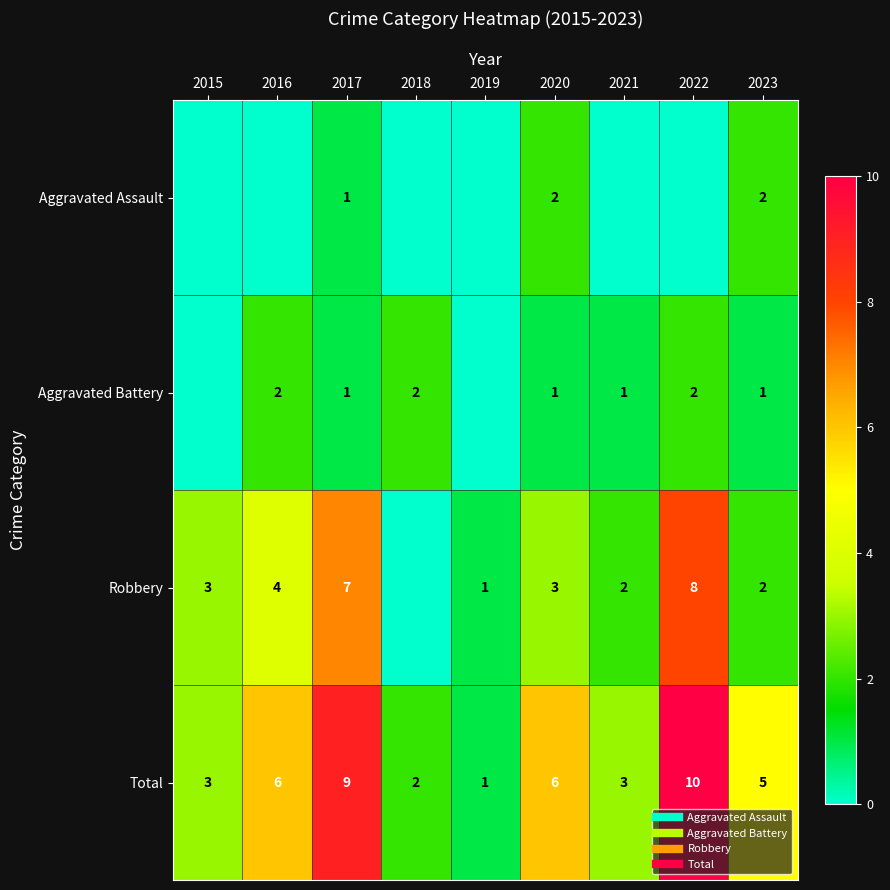

List the series in order of their peak value, lowest first.

Aggravated Assault, Aggravated Battery, Robbery, Total